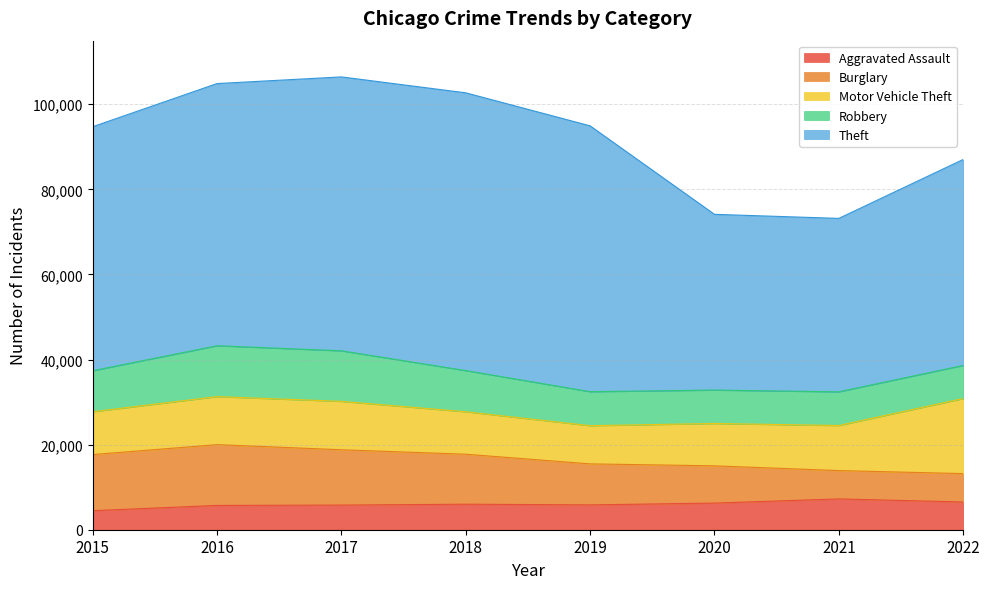

How many categories are shown in the chart?

8